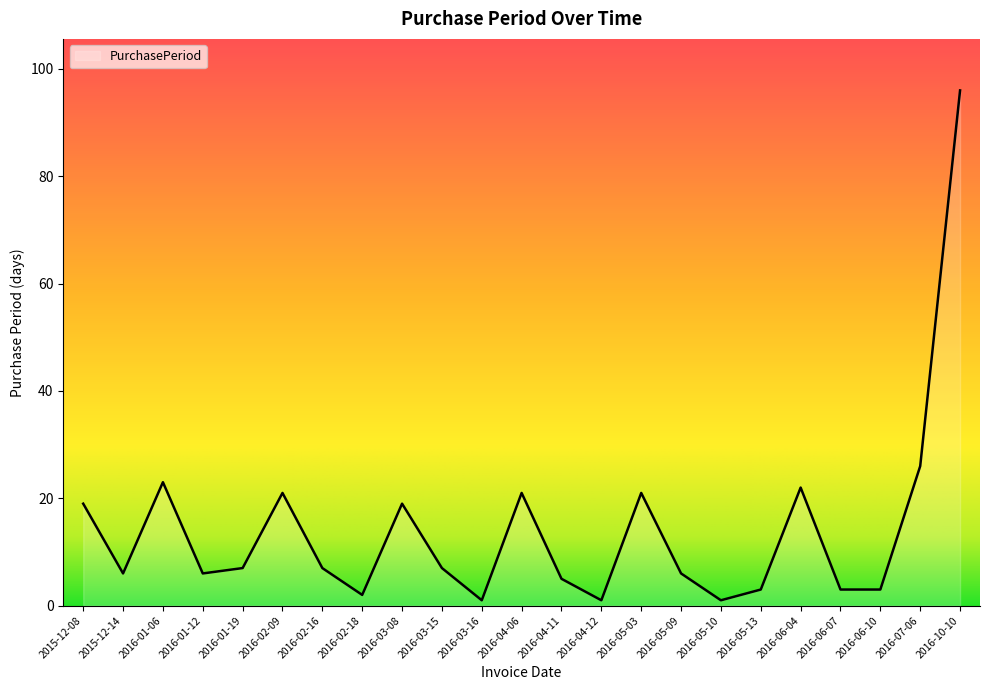

What is the sum of all values?

326